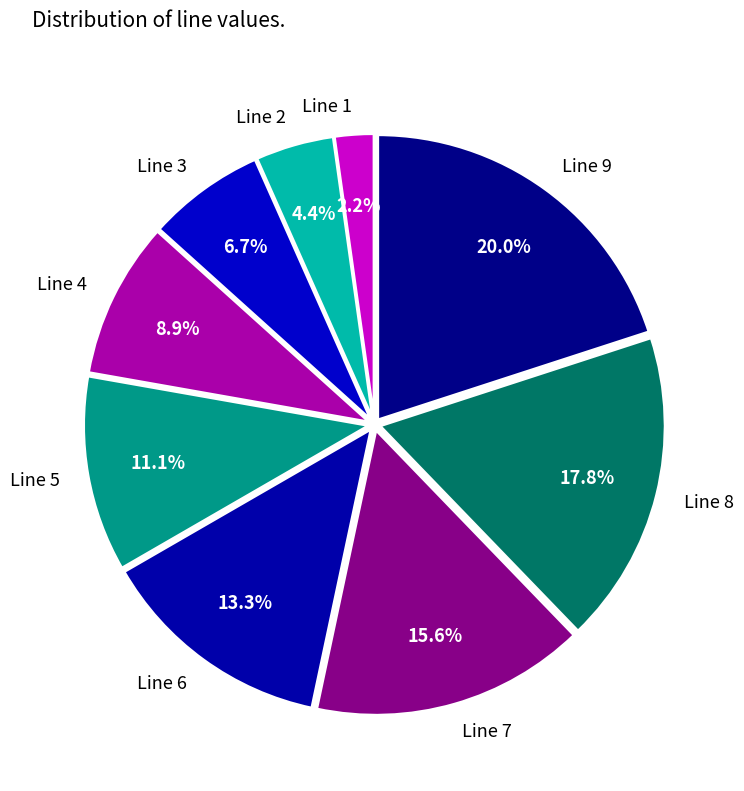

Is it true that Line 3 is 7% of the pie?

True